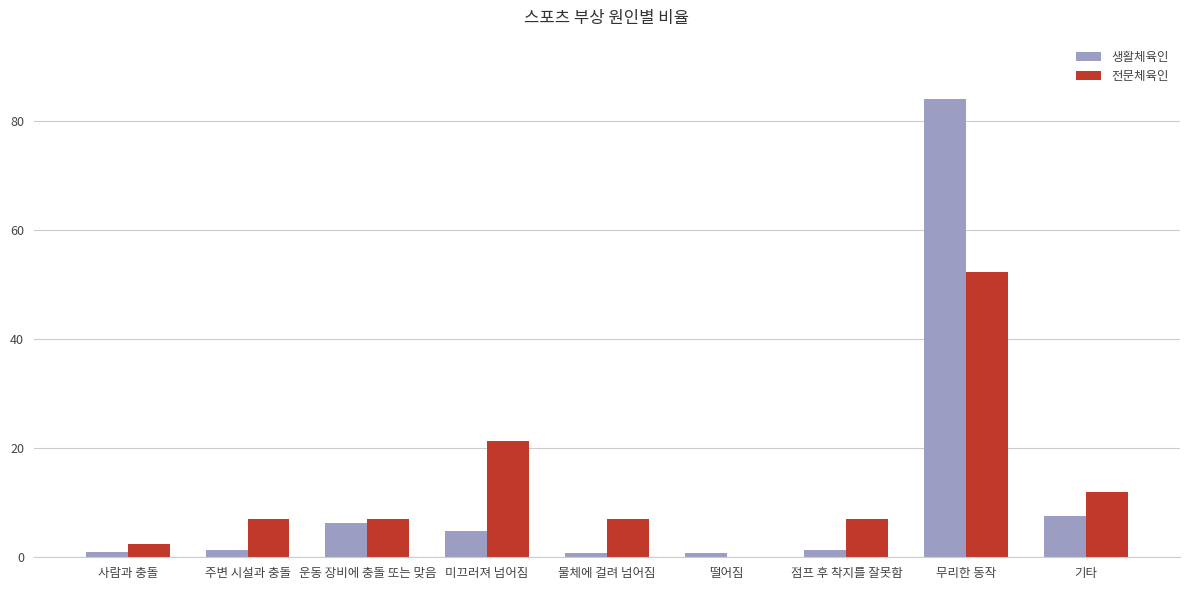

What is the total value across all series at 미끄러져 넘어짐?

26.2